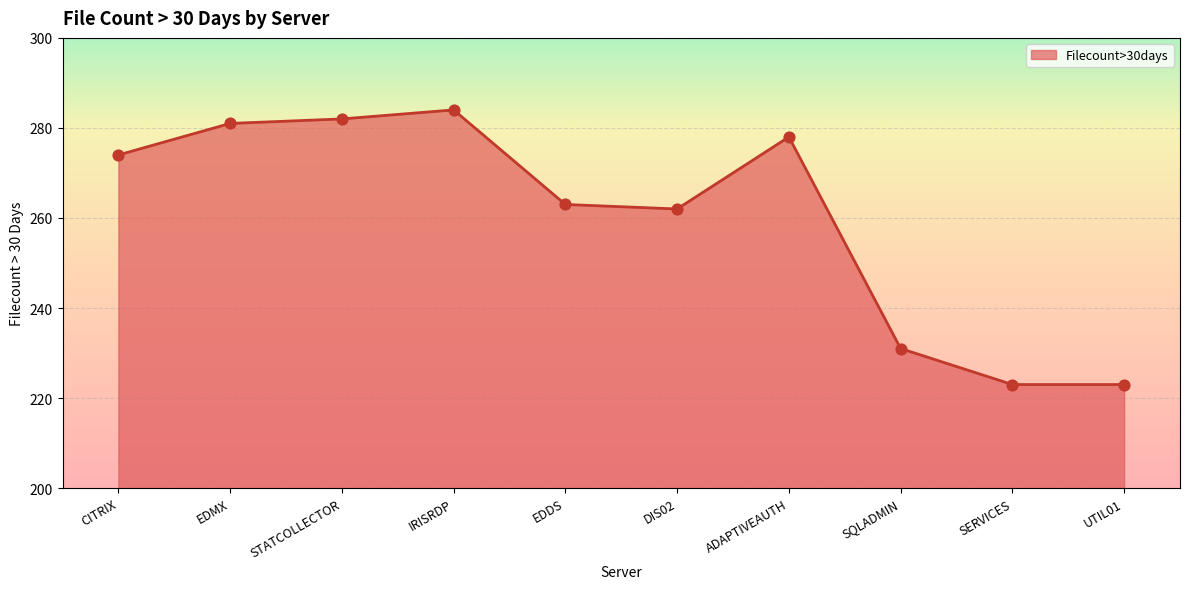

What is the change in value from EDMX to SERVICES?

-58